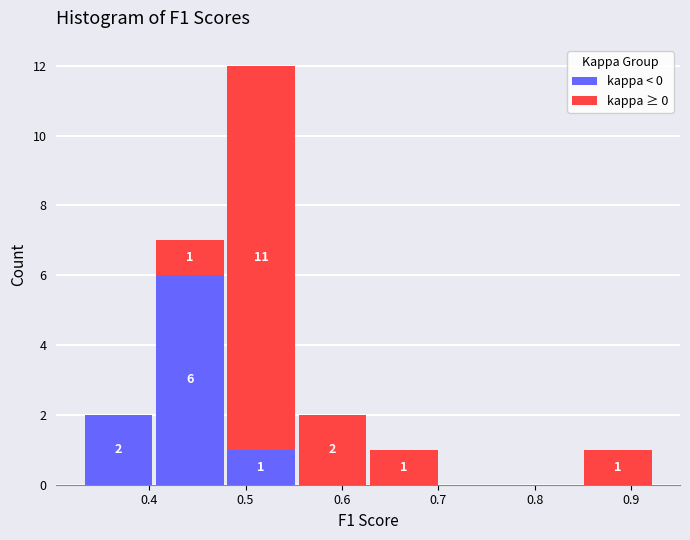

Which range on the x-axis has the tallest stacked bar (by total height)?

0.48 to 0.55